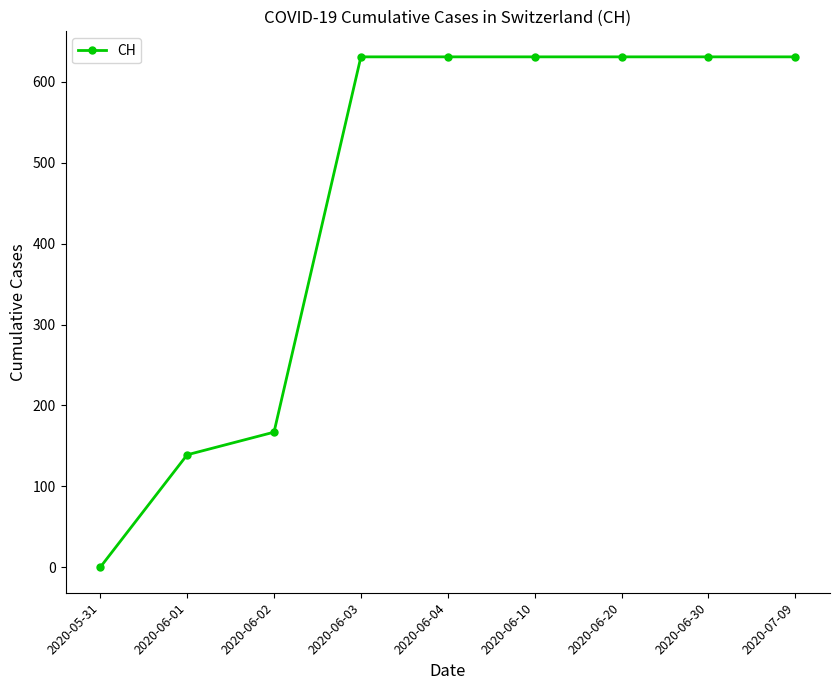

How many positive values are there?

8